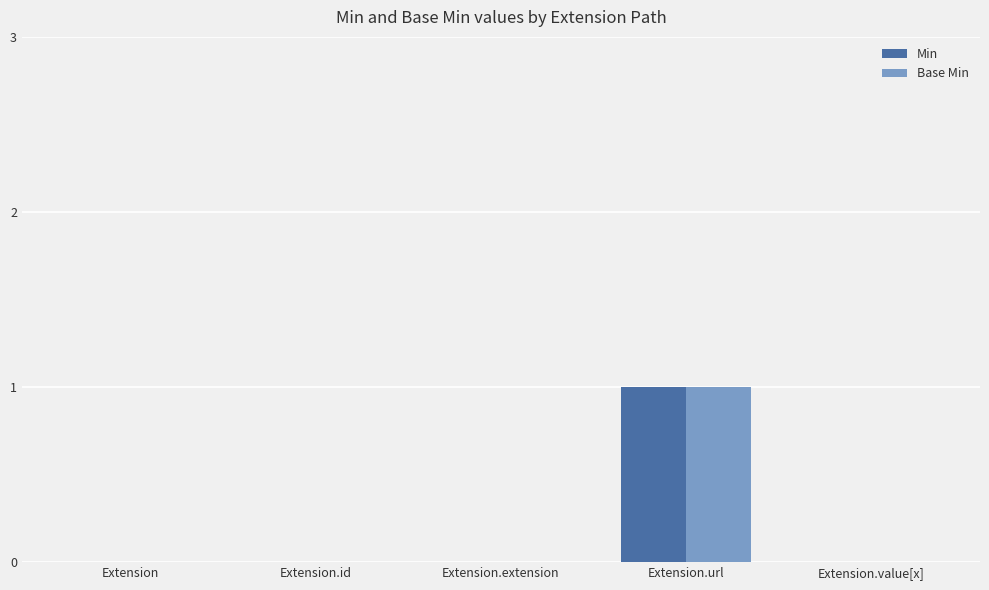

What are all the series names shown in the legend?

Min, Base Min